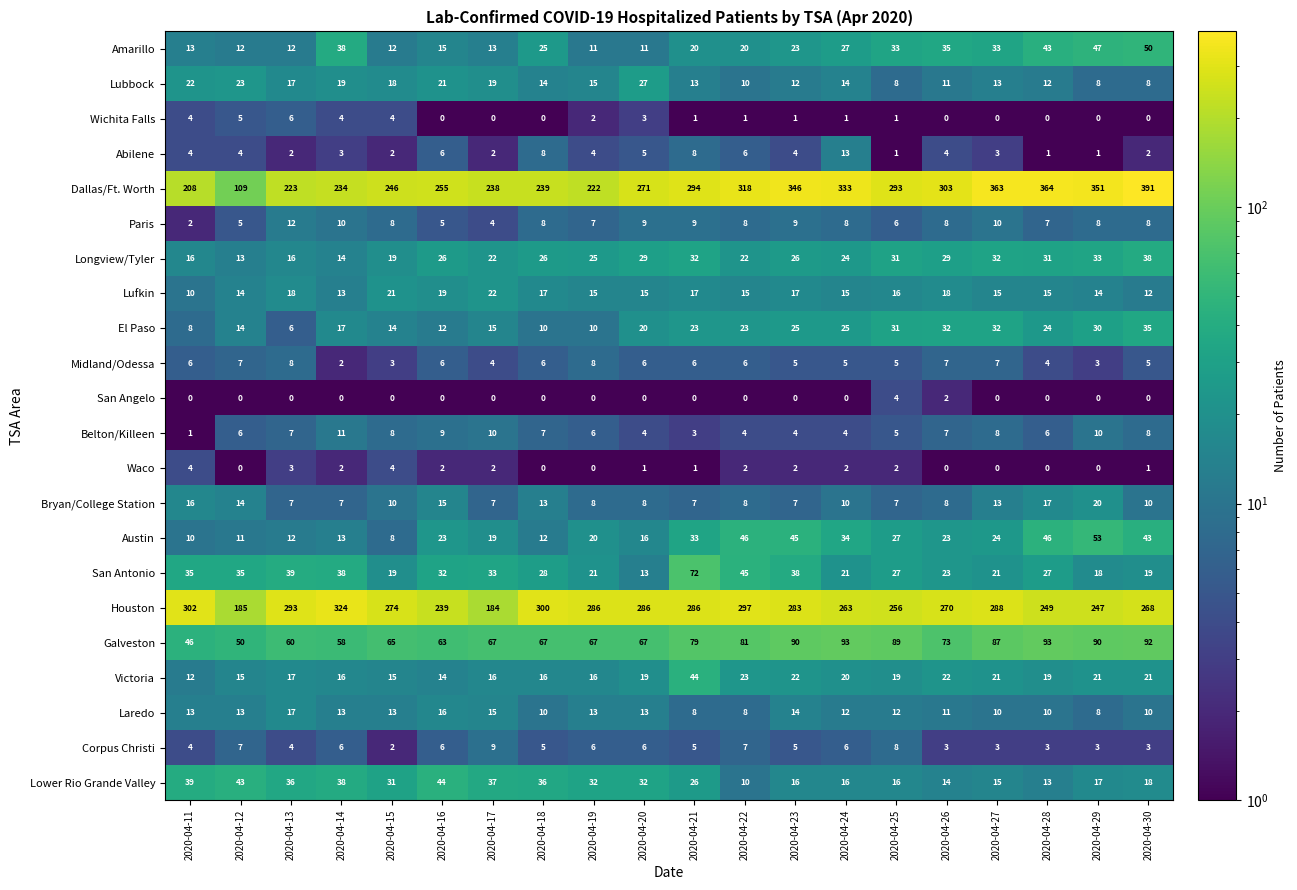

What is the greatest value displayed?

391